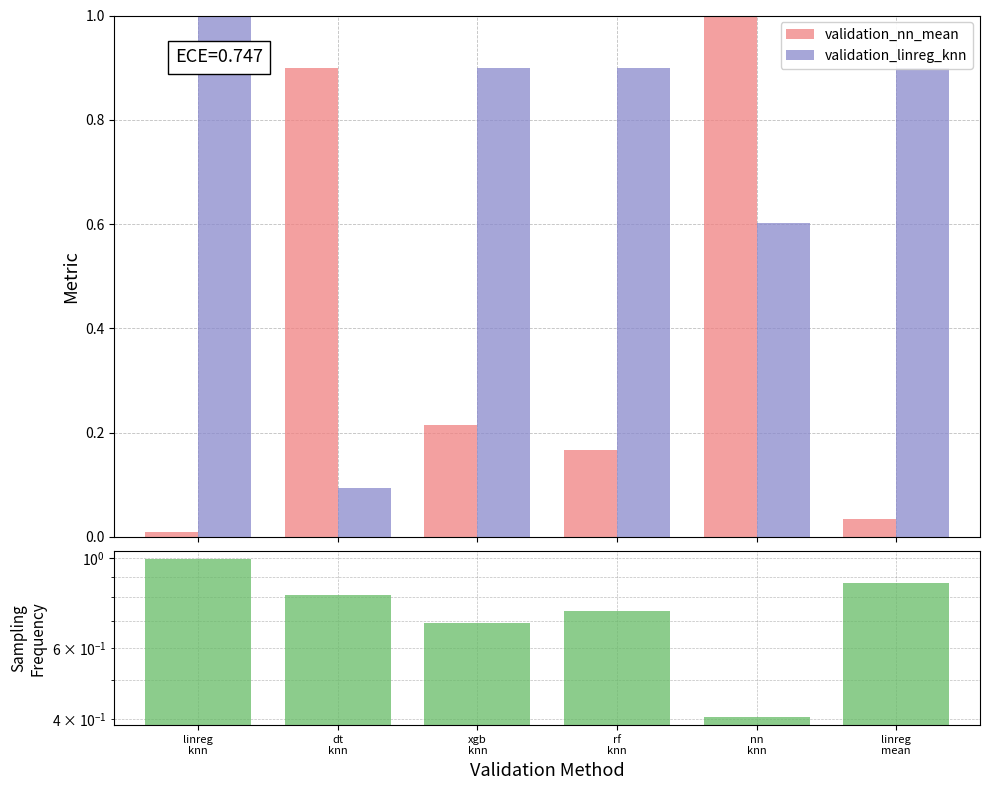

At which category is the sum across all series the highest?

linreg
knn